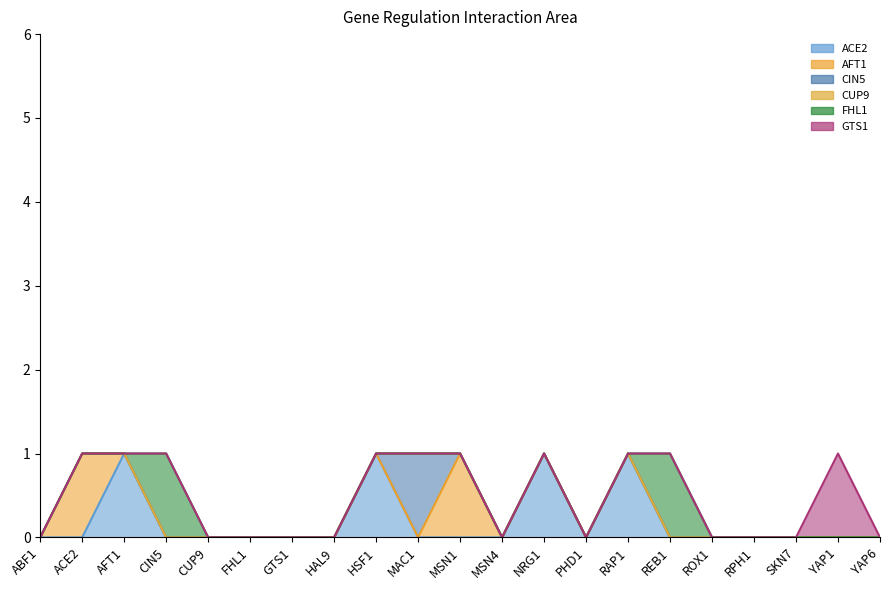

What is the sum of all ACE2 values?

4